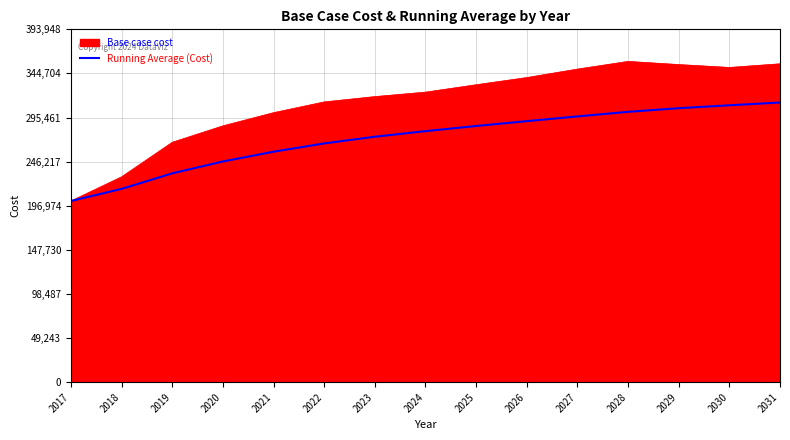

List the series in order of their peak value, highest first.

Base case cost, Running Average (Cost)